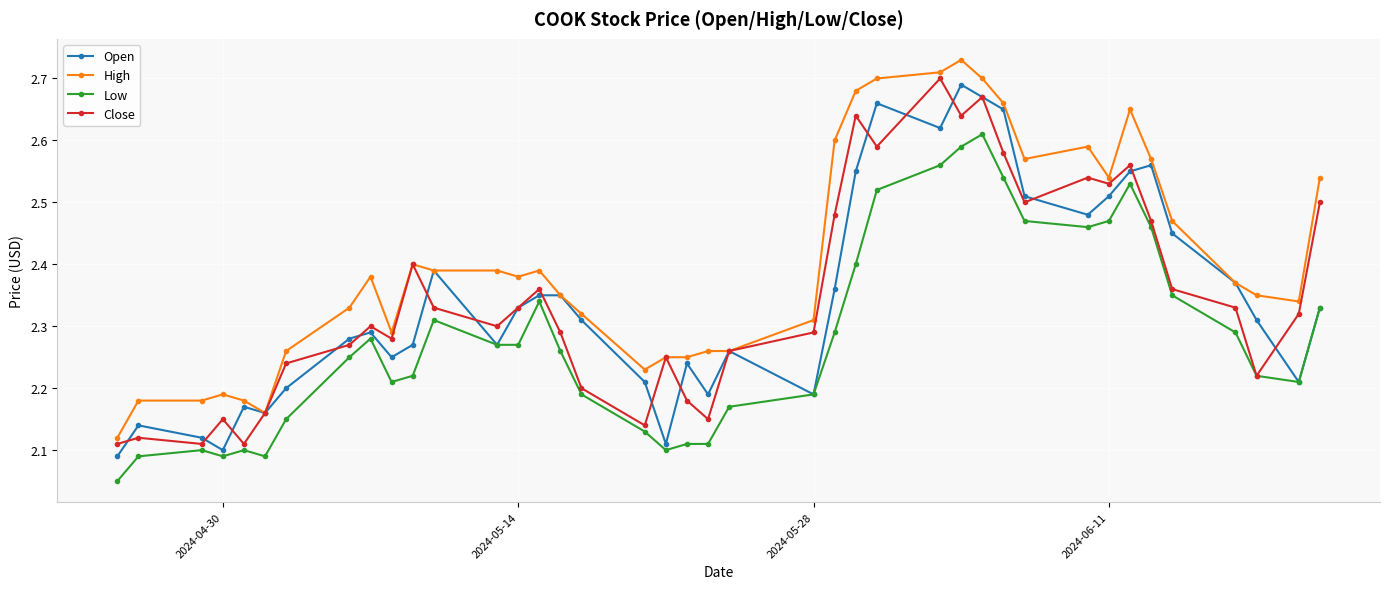

True or false: Close has more than 0 points higher than both neighbors.

True